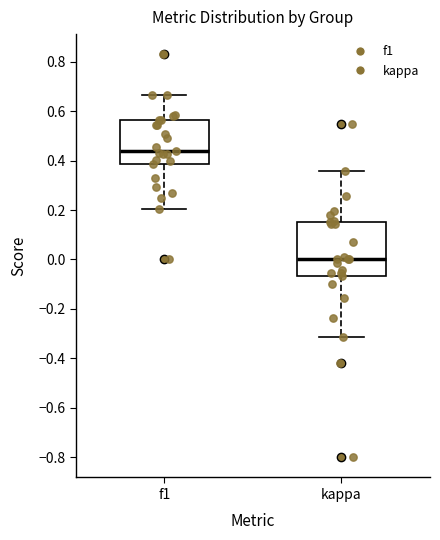

Where does the median line of the box for kappa sit on the y-axis? The values are not printed on the chart, so give them approximately, as read against the axis.

0.00